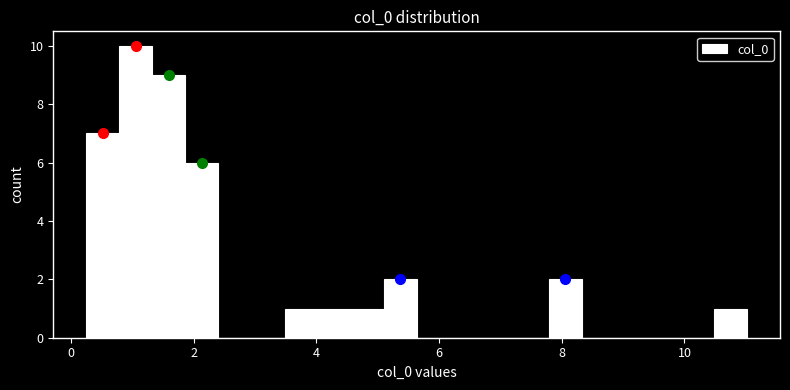

Around what value on the x-axis is the tallest bar? Give the approximate position of its centre, as read against the axis.

1.0